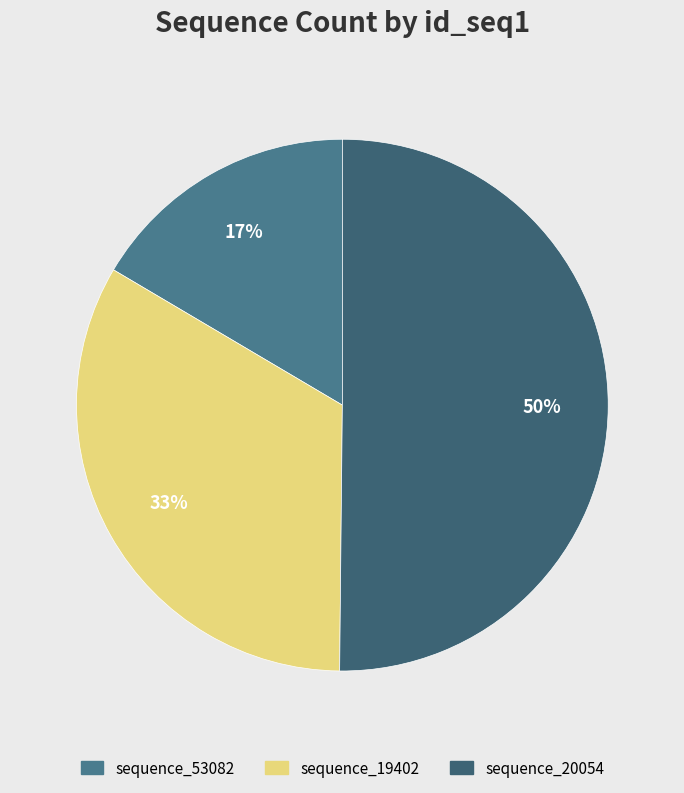

Does sequence_19402 account for over 50% of the chart?

No